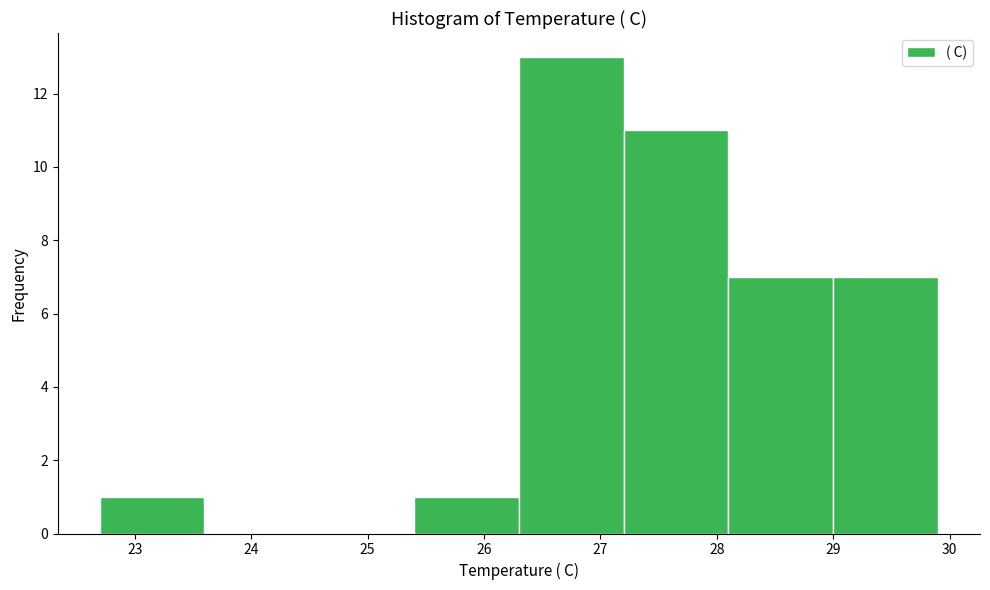

Over which range of the x-axis is the bar tallest?

26.3 to 27.2